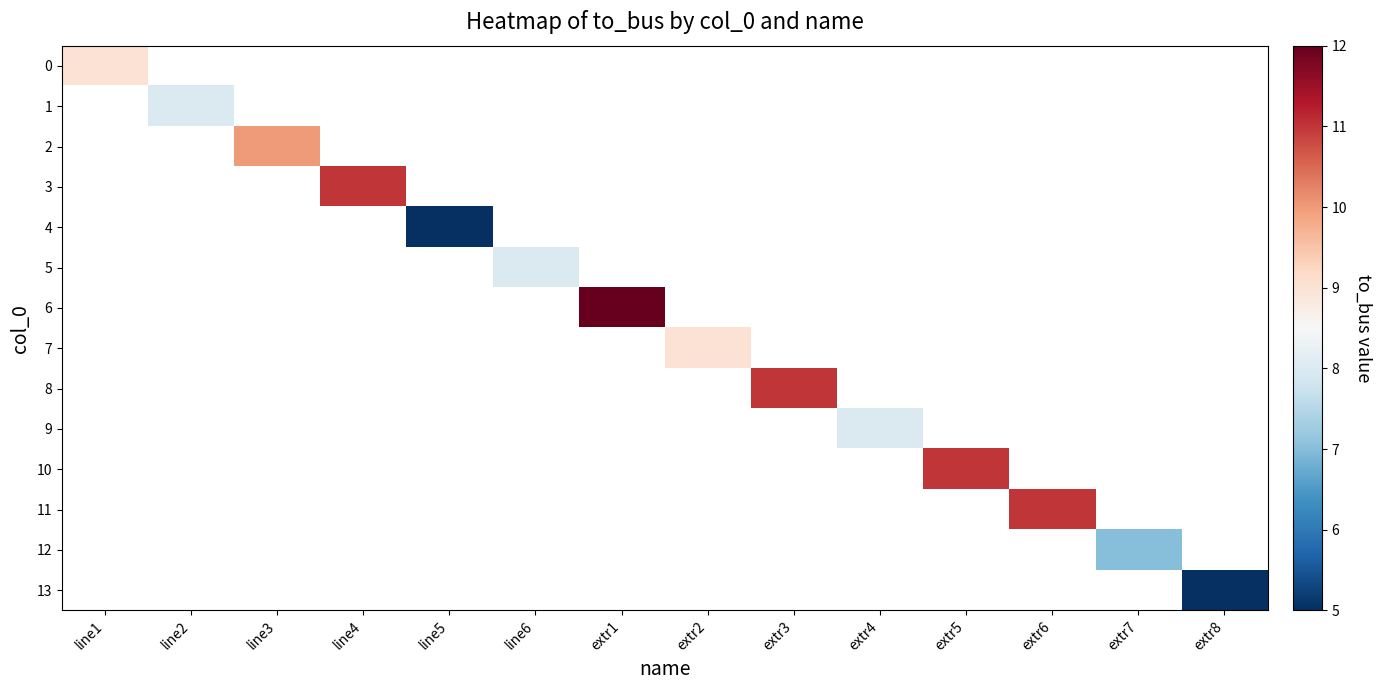

How many values in 9 are above zero?

1